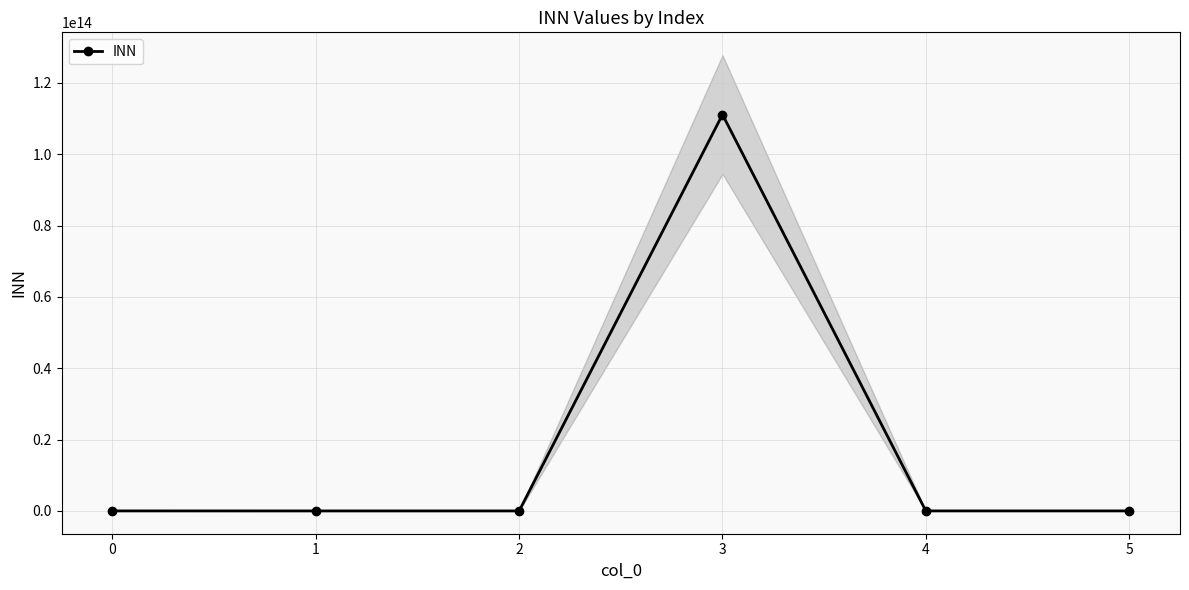

Is it true that the value at 4 is 5752030868?

True